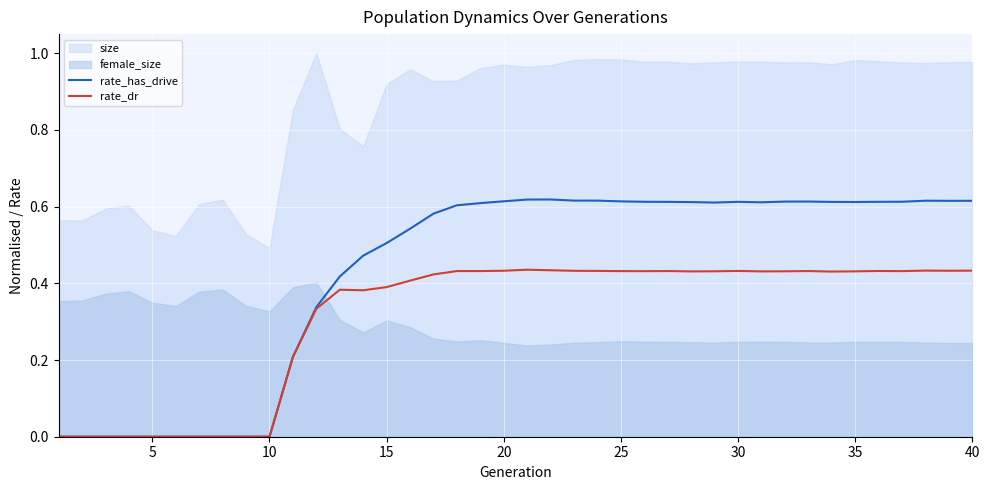

True or false: rate_dr and rate_has_drive cross at least once.

False